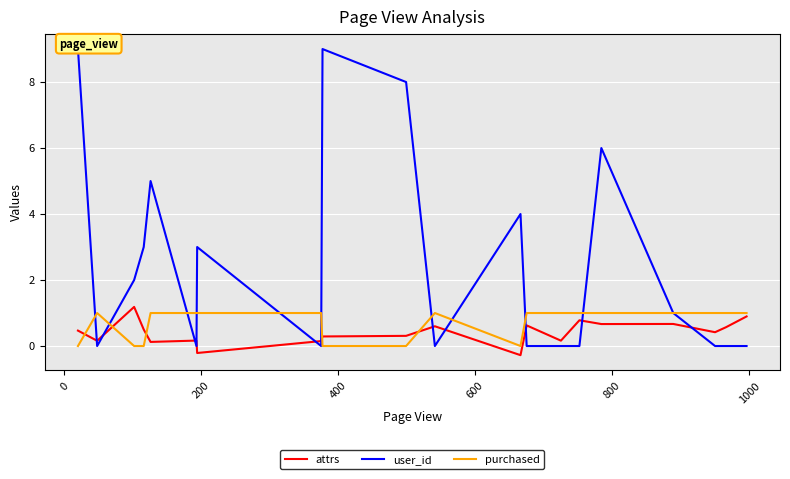

Rank the series by their maximum value, from lowest to highest.

purchased, attrs, user_id